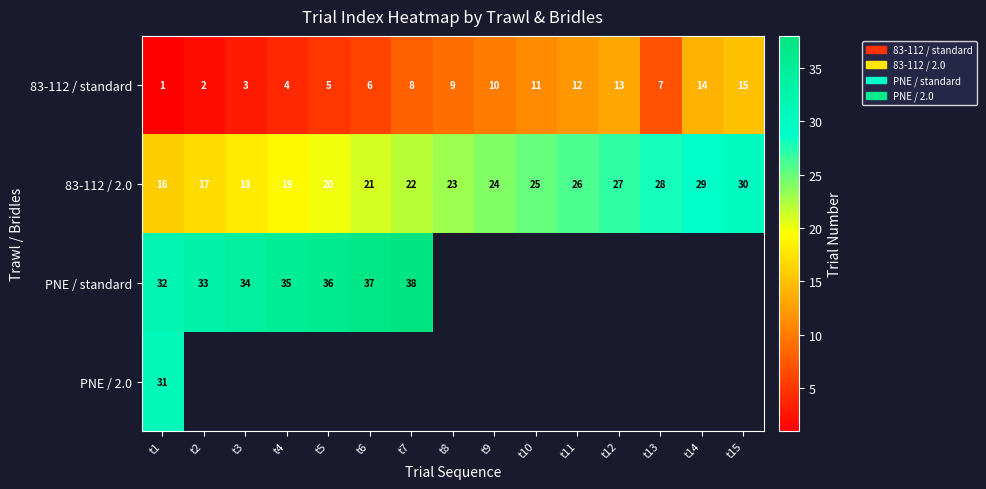

The 83-112 / 2.0 series shows 29 at t6. True or false?

False